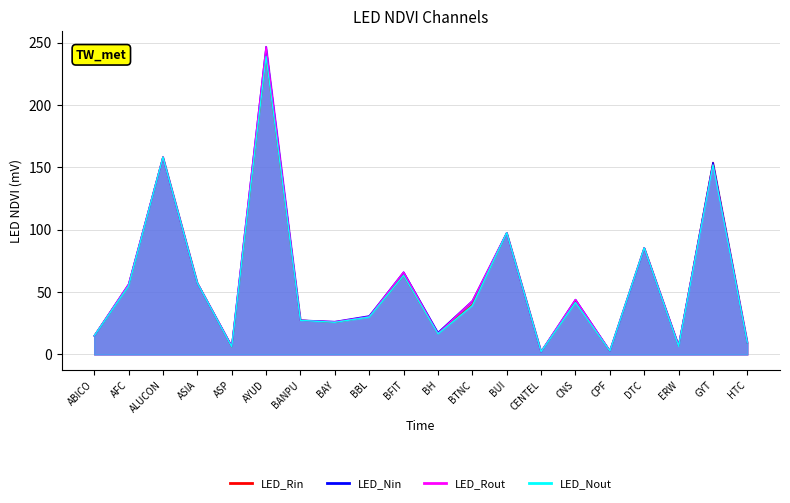

List the labels in order of CLOSE value, largest first.

AYUD, ALUCON, GYT, BUI, DTC, BFIT, ASIA, AFC, CNS, BTNC, BBL, BANPU, BAY, BH, ABICO, HTC, ERW, ASP, CPF, CENTEL